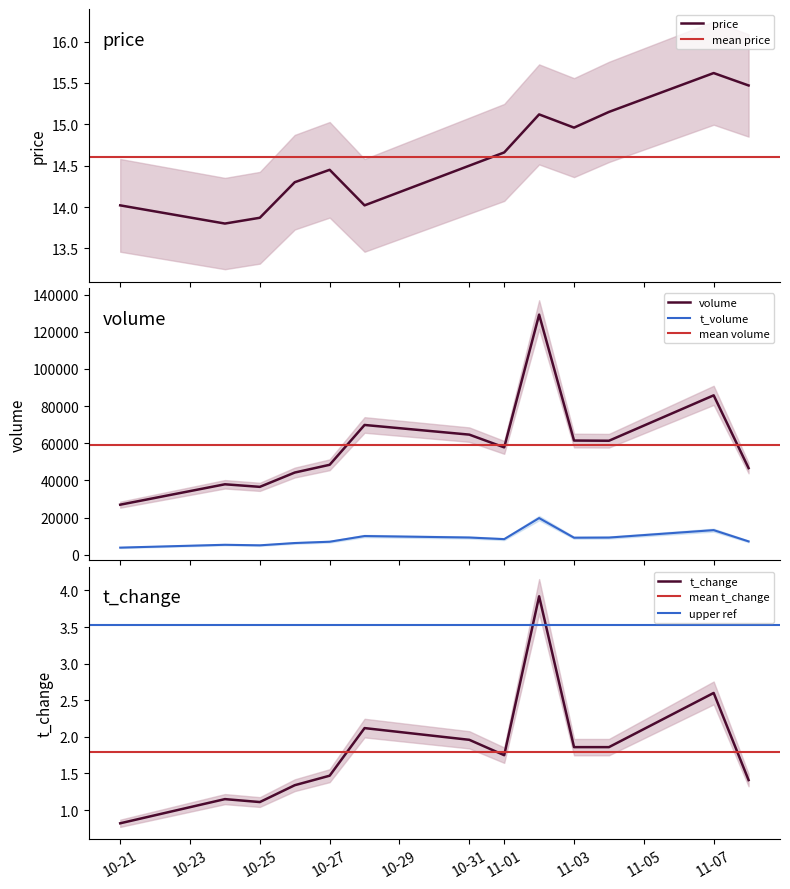

What is the lowest value of the price series?

13.8